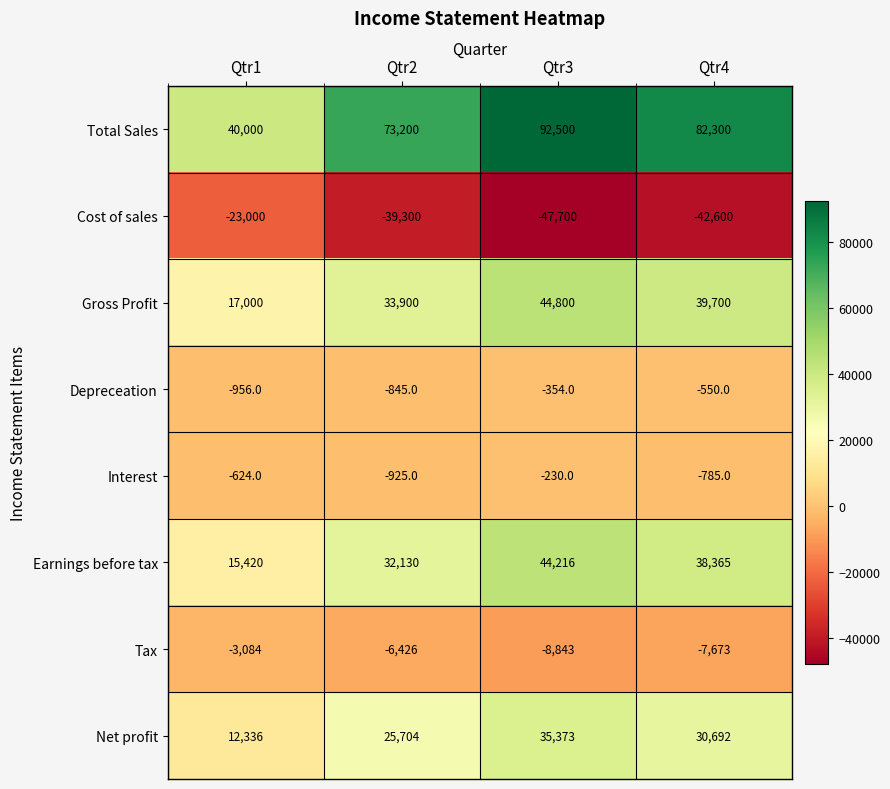

What is the sum of the Total Sales values at Qtr4 and Qtr3?

174800